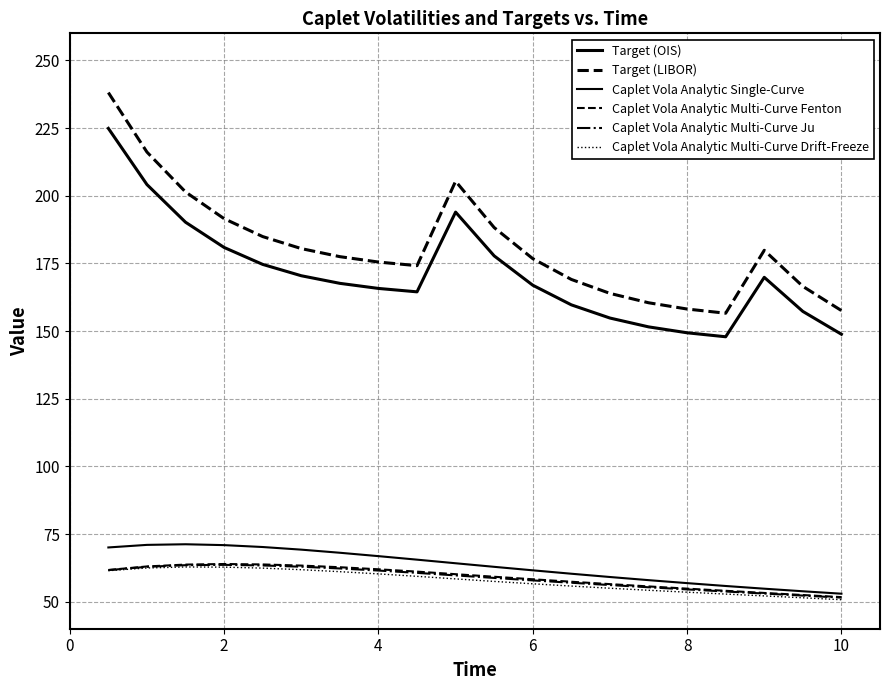

Which series has the largest total across all categories?

Target (LIBOR)